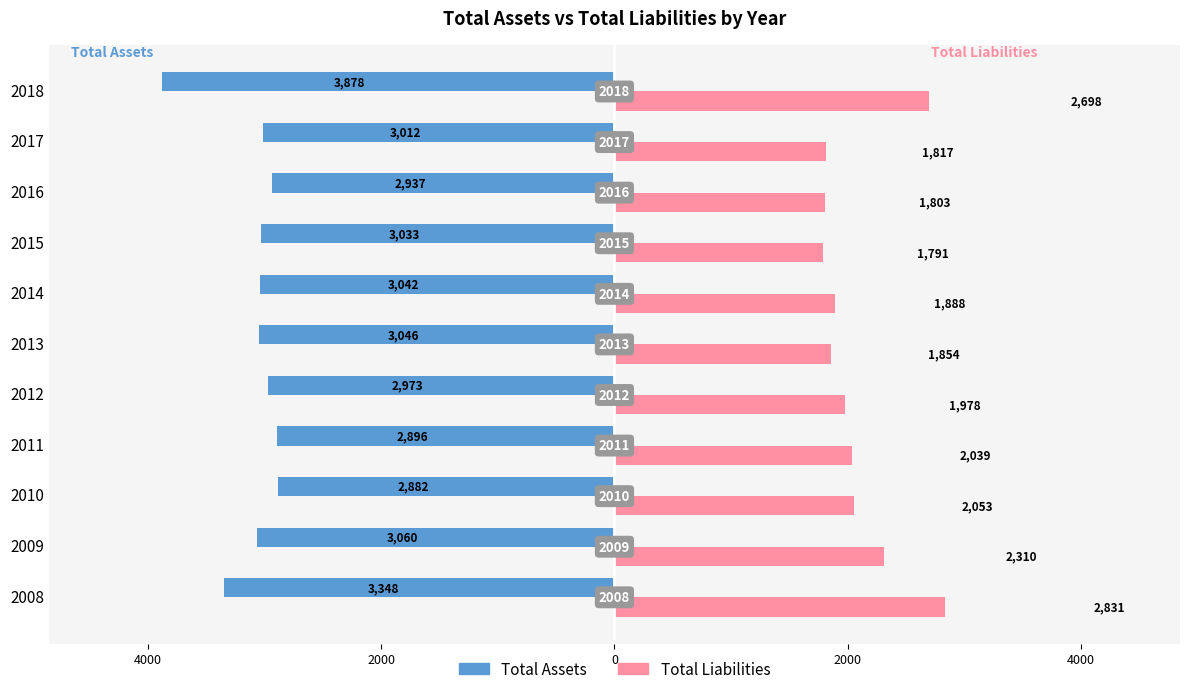

What are all the series names shown in the legend?

Total Assets, Total Liabilities